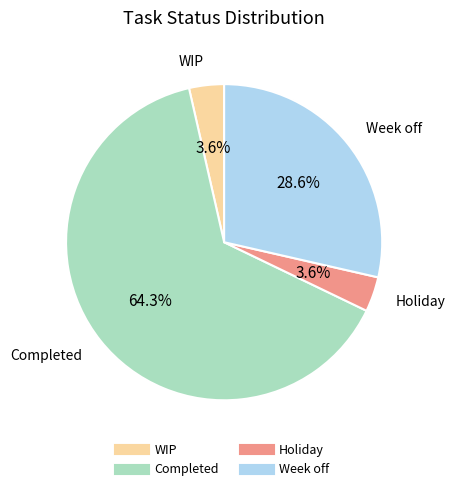

What is the largest slice in the pie chart?

Completed